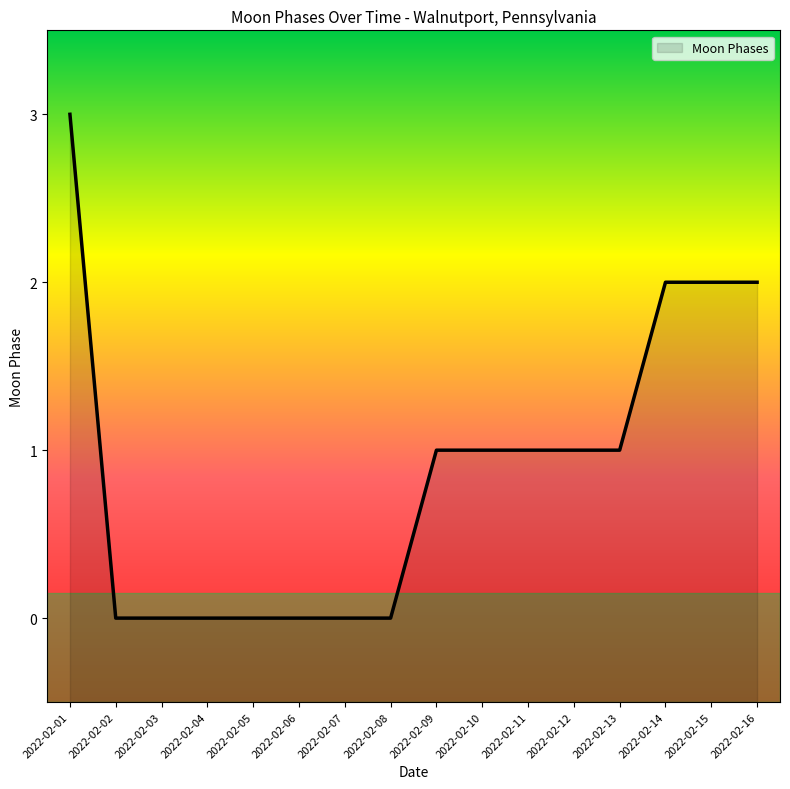

The value at 2022-02-13 is 1. True or false?

True